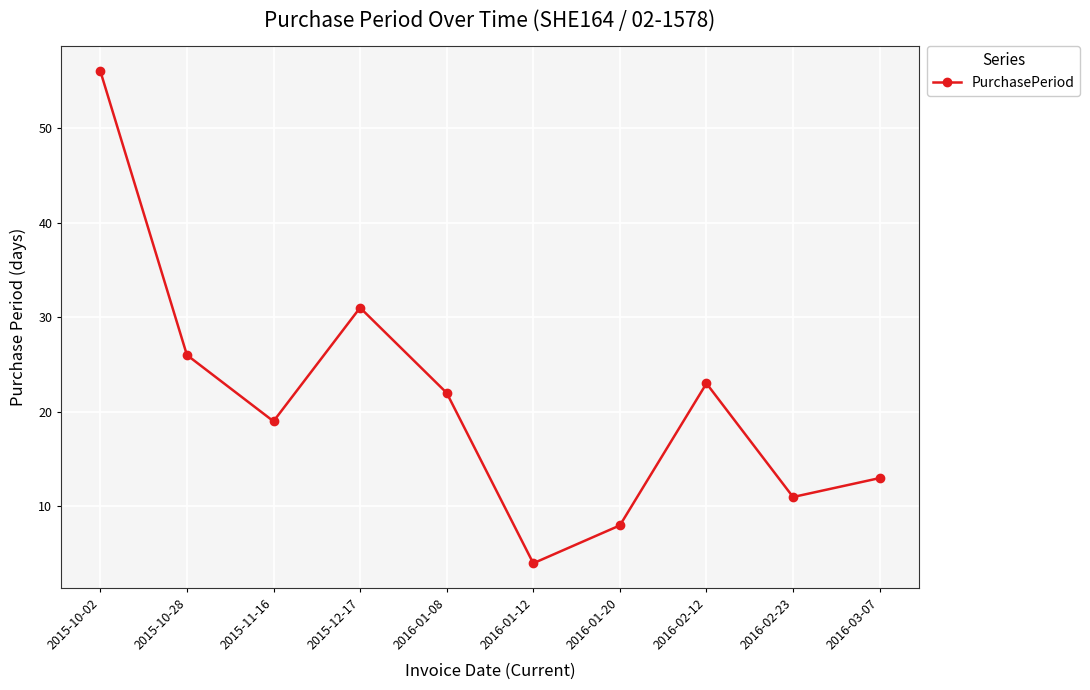

At which label is the value closest to 30?

2015-12-17